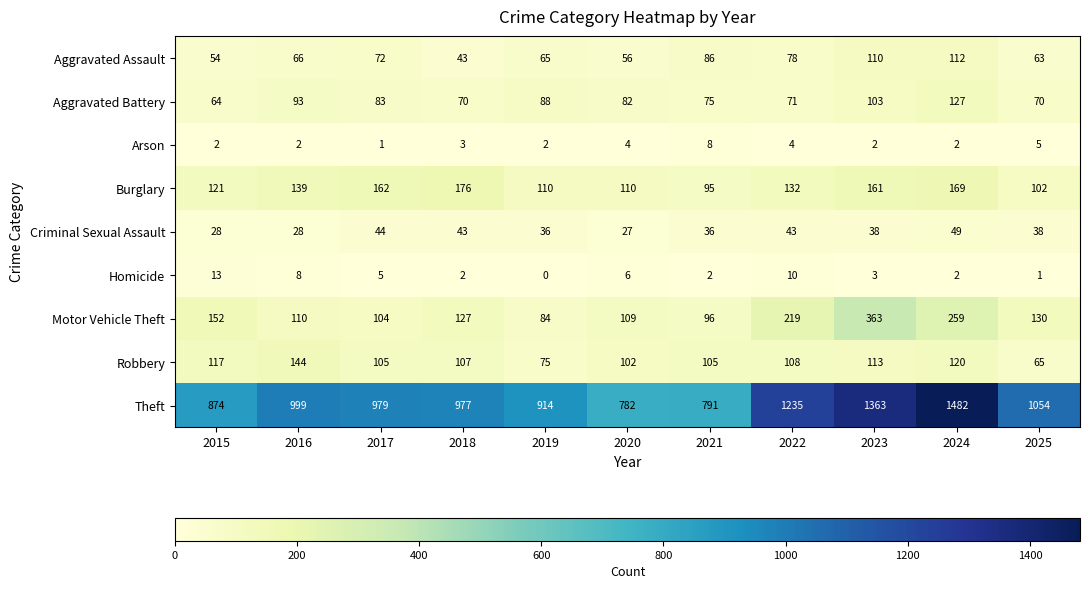

List the series in order of their peak value, highest first.

Theft, Motor Vehicle Theft, Burglary, Robbery, Aggravated Battery, Aggravated Assault, Criminal Sexual Assault, Homicide, Arson